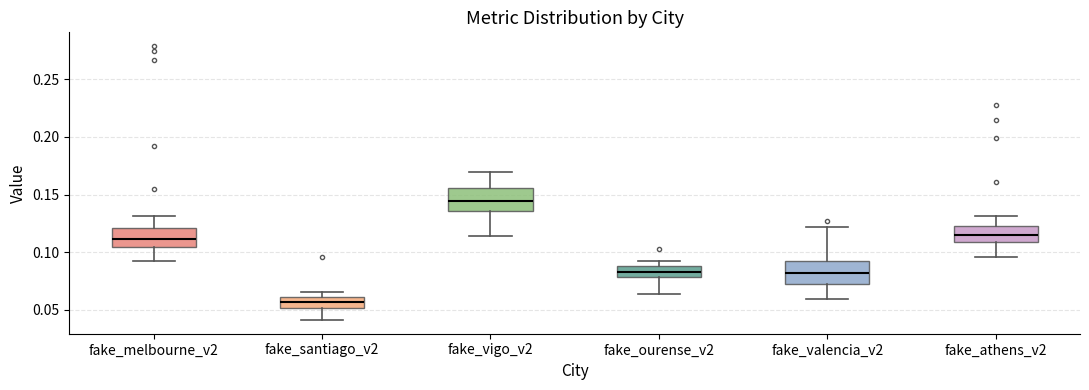

Where does the lower whisker of the box for fake_ourense_v2 end on the y-axis? The values are not printed on the chart, so give them approximately, as read against the axis.

0.065